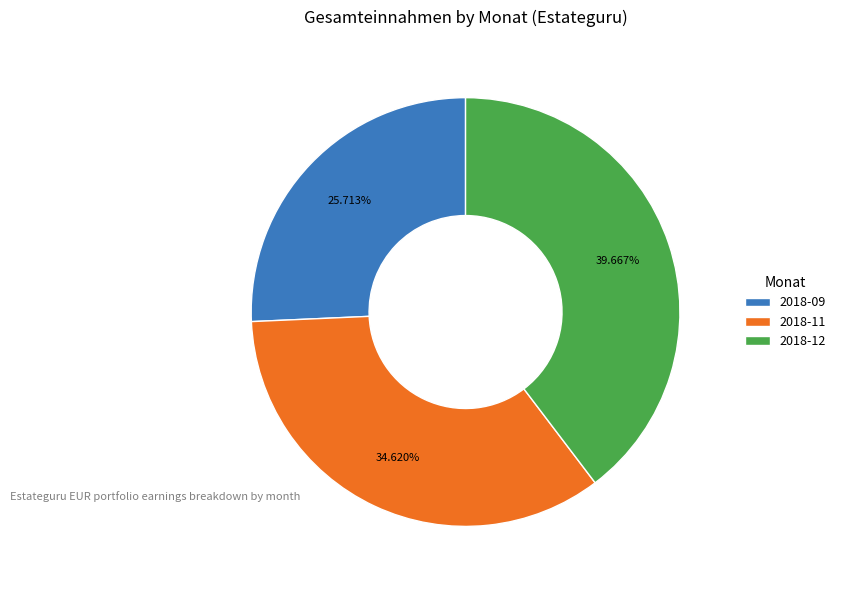

Is 2018-09 the majority of the pie?

No